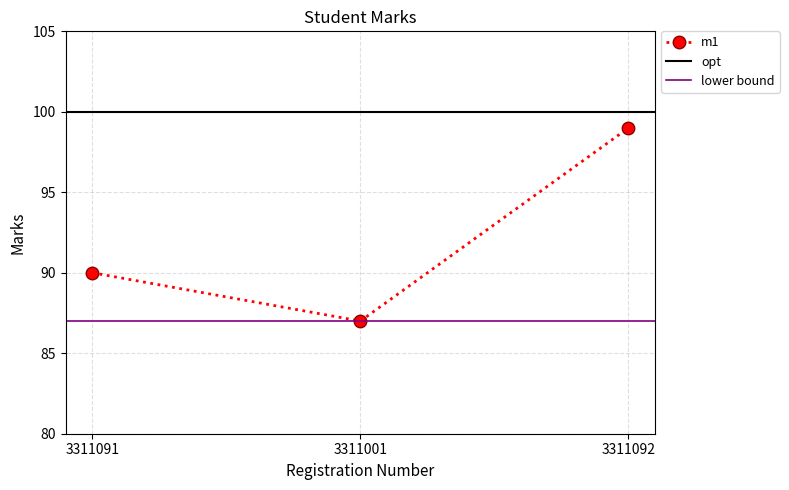

List the labels in order of value, largest first.

3311092, 3311091, 3311001